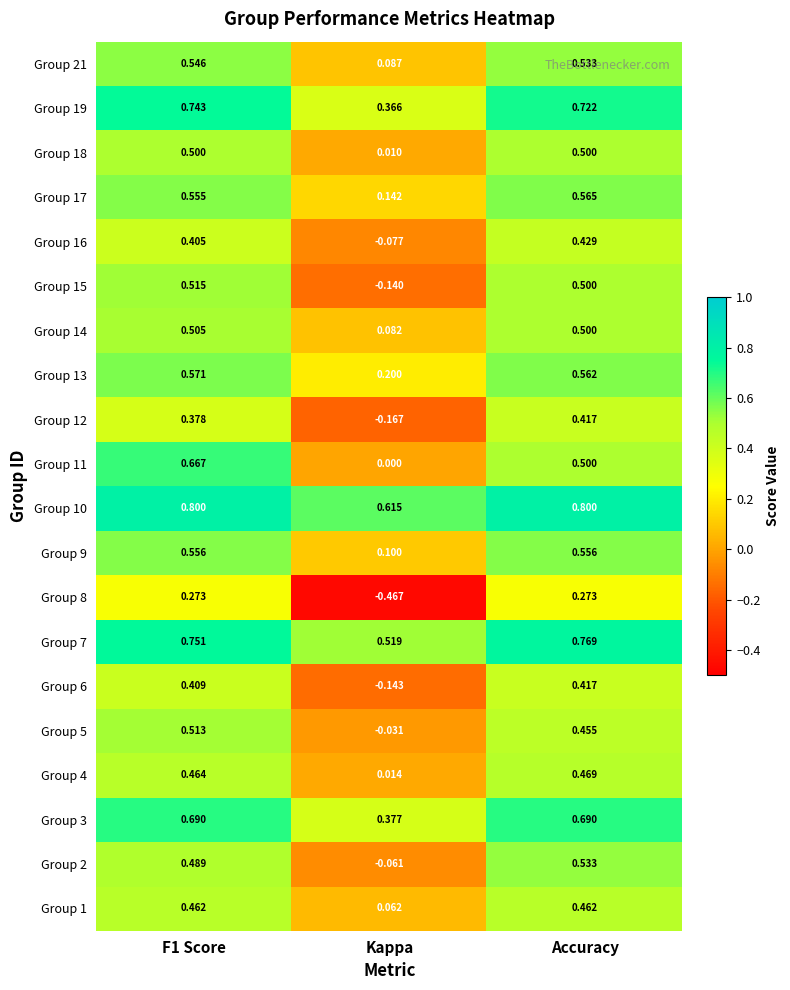

Which label corresponds to the smallest value in the chart?

Kappa